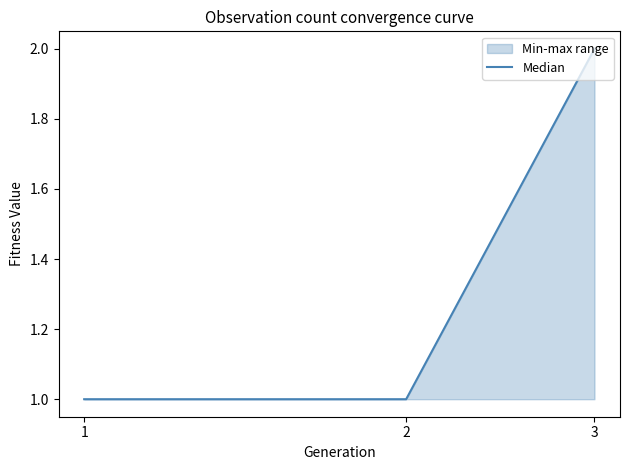

Count the values in the range 1 to 2.

3